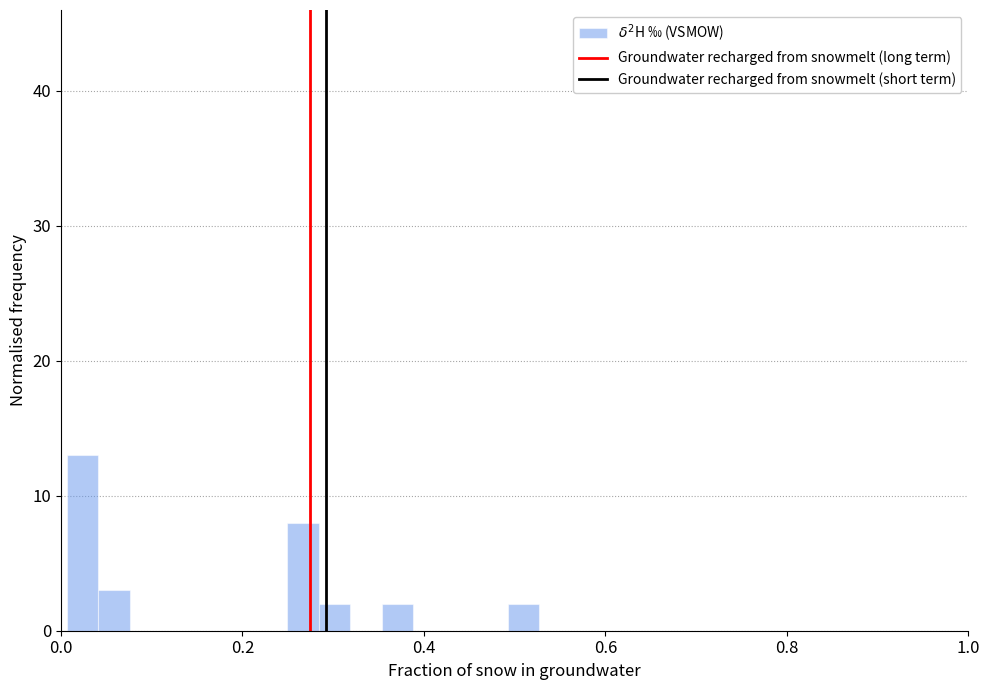

Read against the x-axis, roughly where is the centre of the tallest bar?

0.02